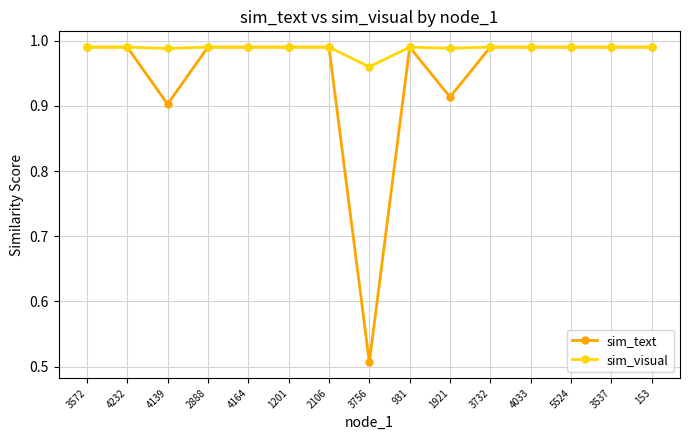

Which series has the largest total across all categories?

sim_visual